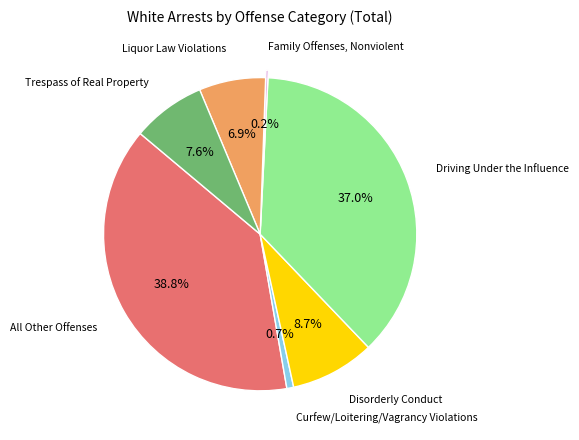

Does any single category account for the majority?

No